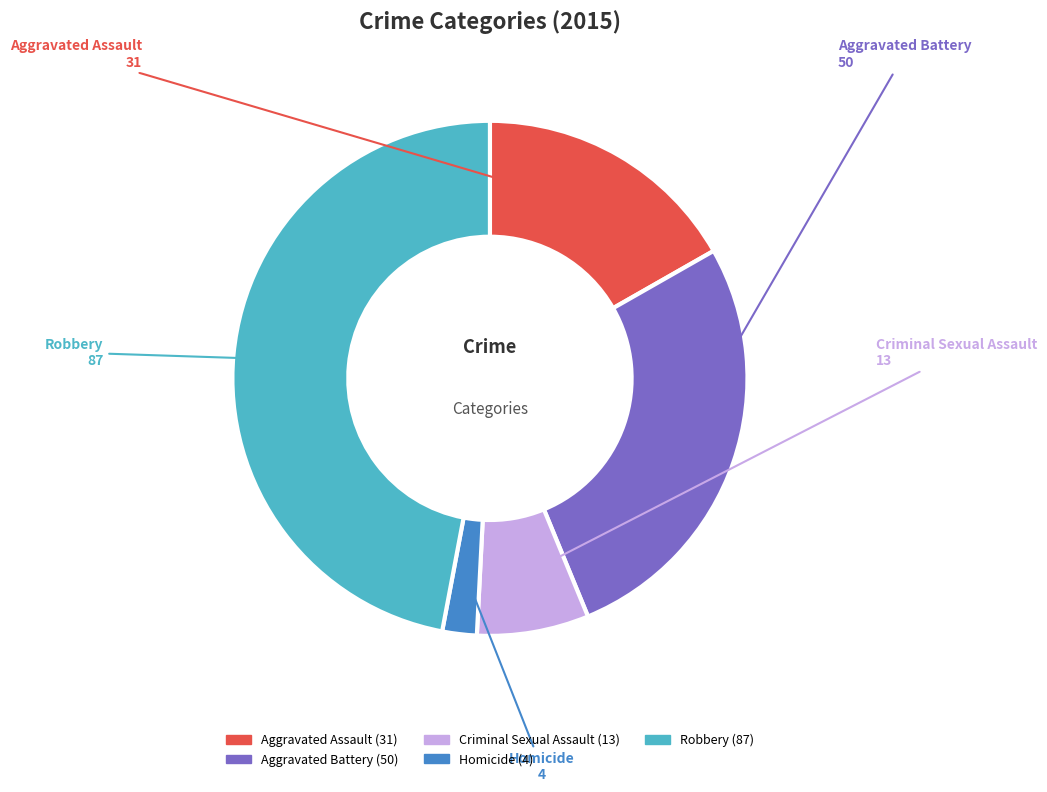

Is it true that Homicide is 2% of the pie?

True